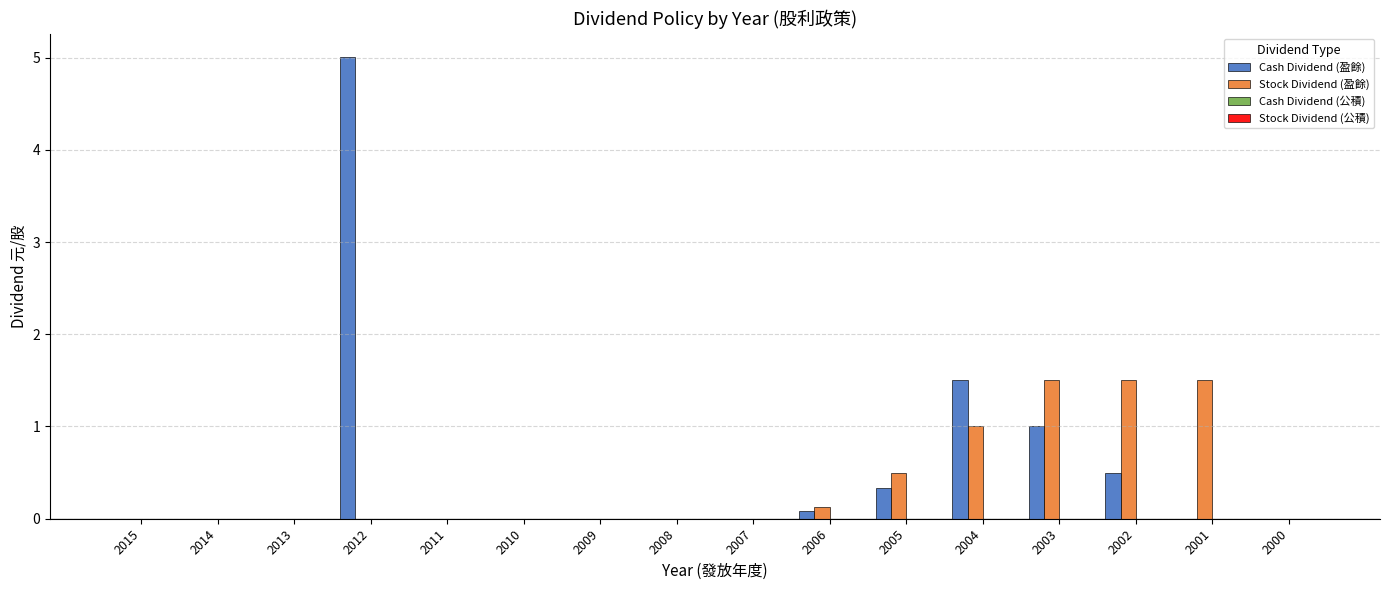

What is the average value of the Cash Dividend (盈餘) series?

0.5